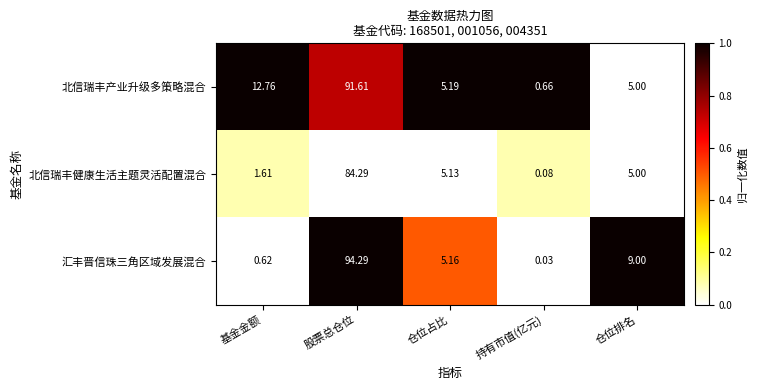

What is the total value across all series at 仓位排名?

19.0